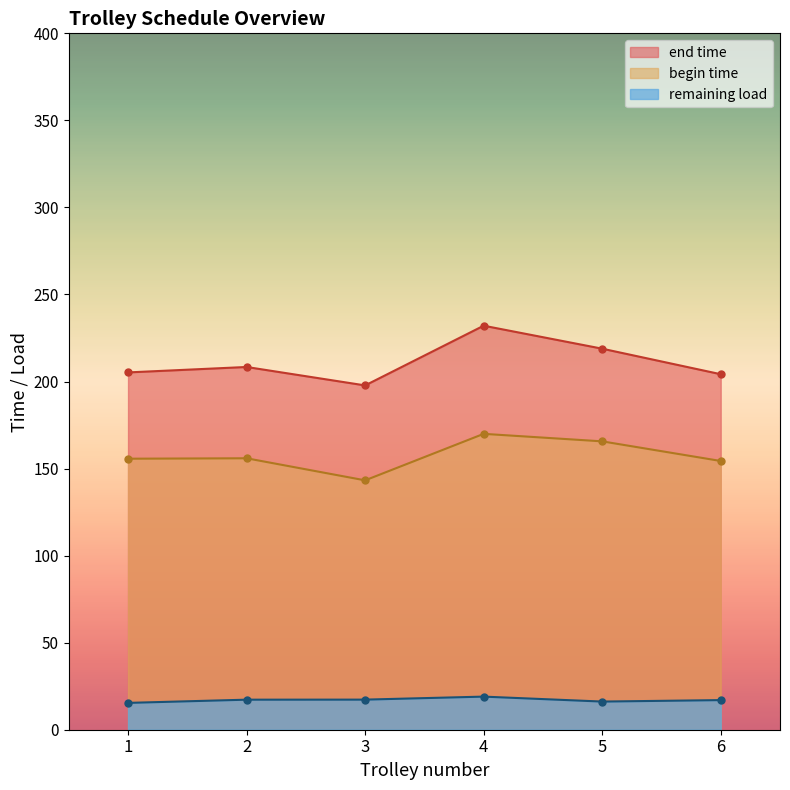

What is the sum of the end time values at 1 and 2?

413.6